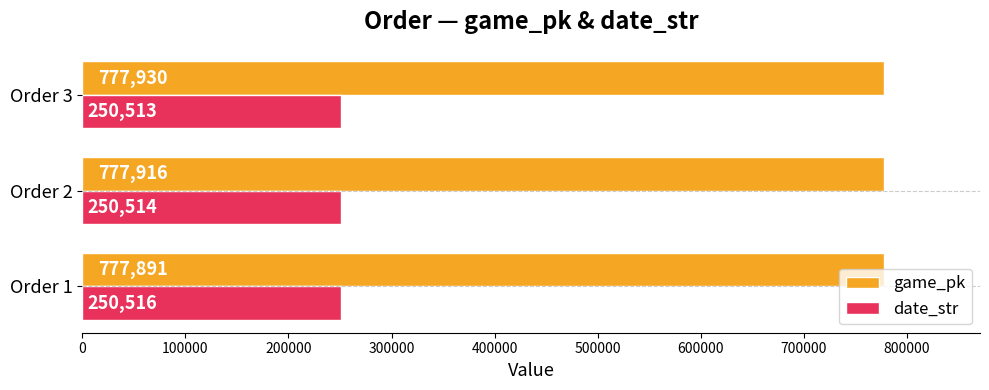

At which category does the chart reach its minimum across all series?

Order 3